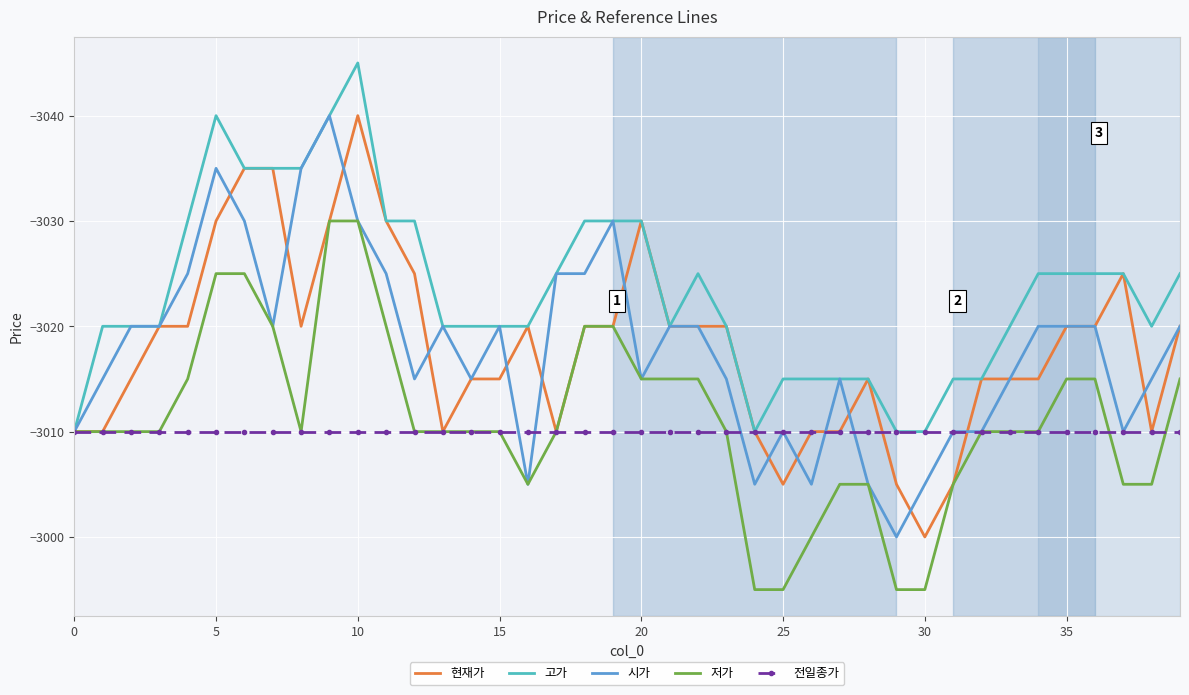

What is the maximum value for 시가?

-3000